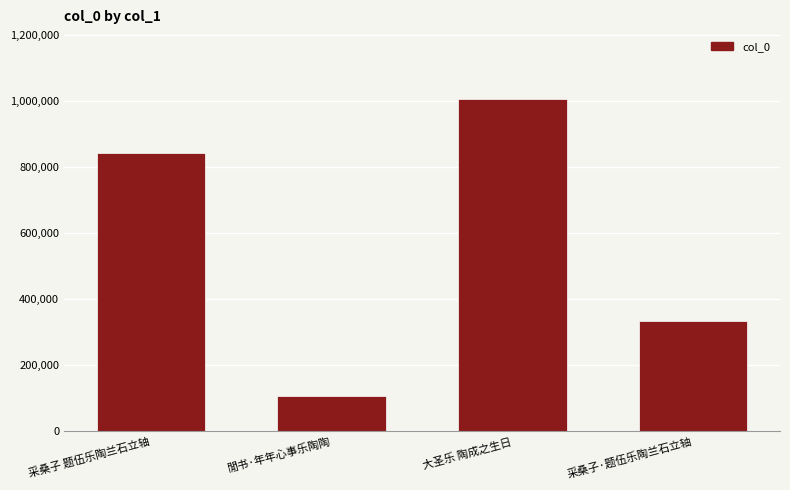

List the labels in order of value, smallest first.

閒书·年年心事乐陶陶, 采桑子·题伍乐陶兰石立轴, 采桑子 题伍乐陶兰石立轴, 大圣乐 陶成之生日